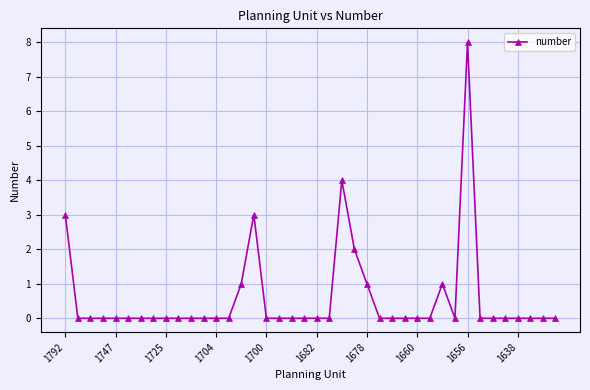

True or false: the data has more than 2 interior local peaks.

True